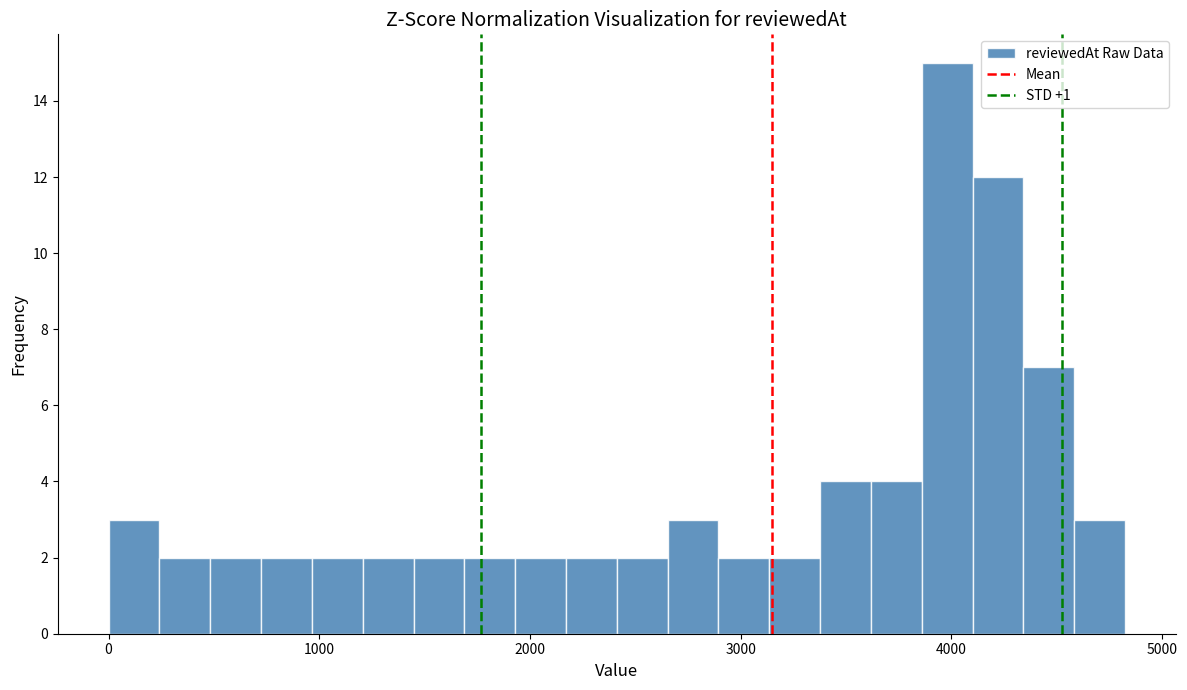

Read against the x-axis, roughly where is the centre of the tallest bar?

4000